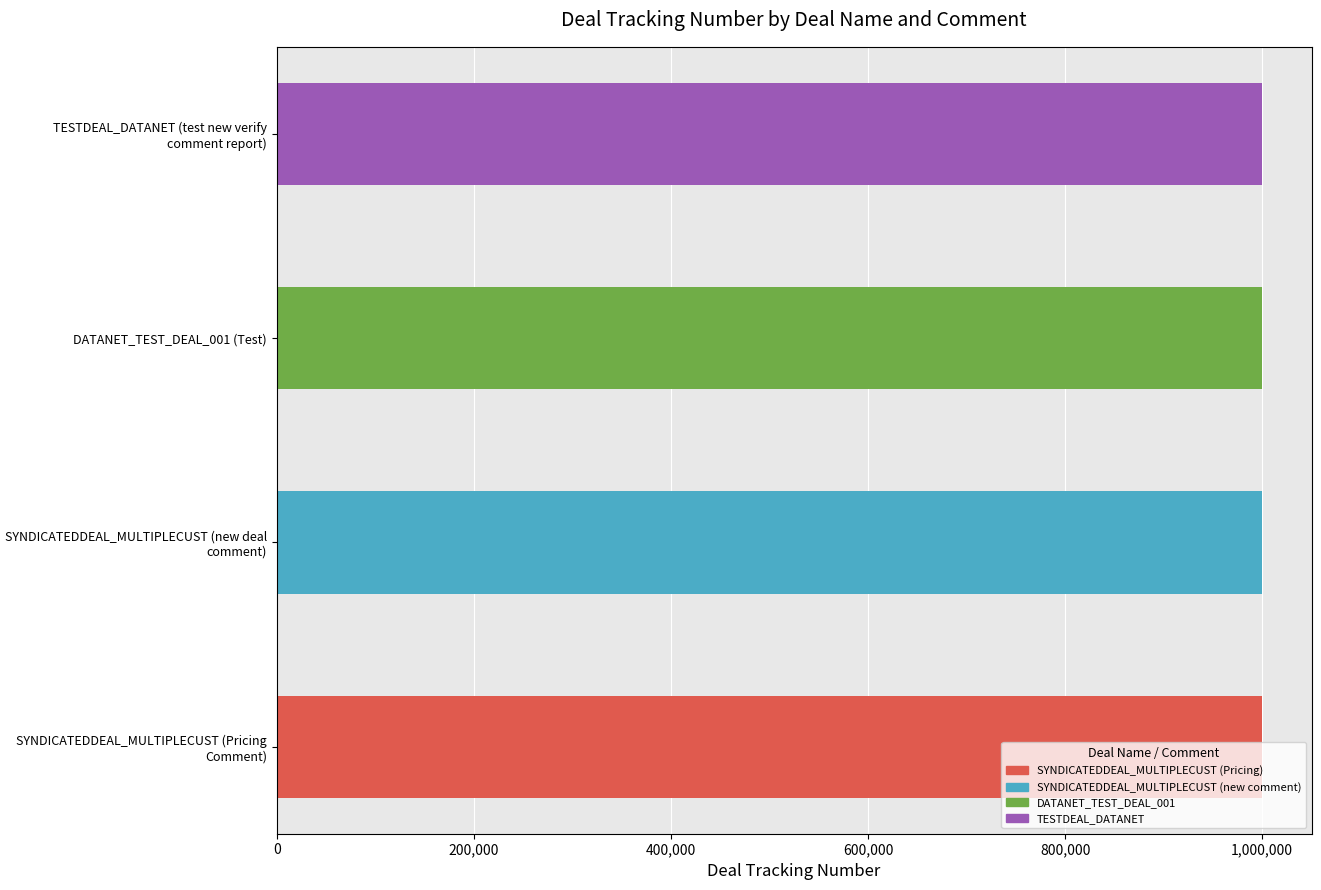

What is the sum of the values at DATANET_TEST_DEAL_001 (Test) and SYNDICATEDDEAL_MULTIPLECUST (new deal comment)?

2000045